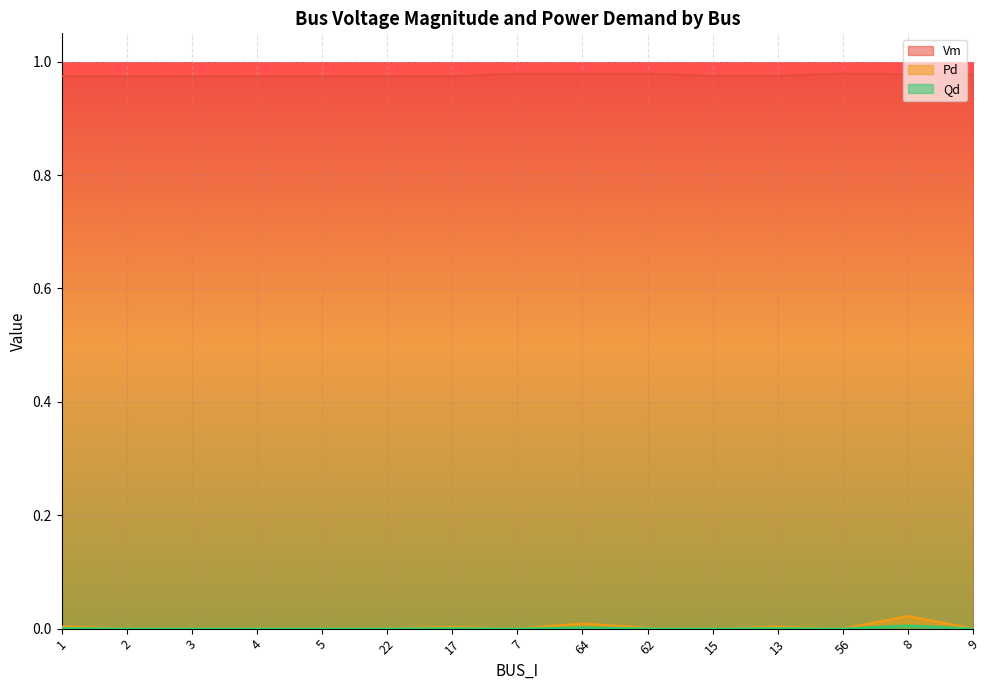

Which series has the largest range (max minus min)?

Pd